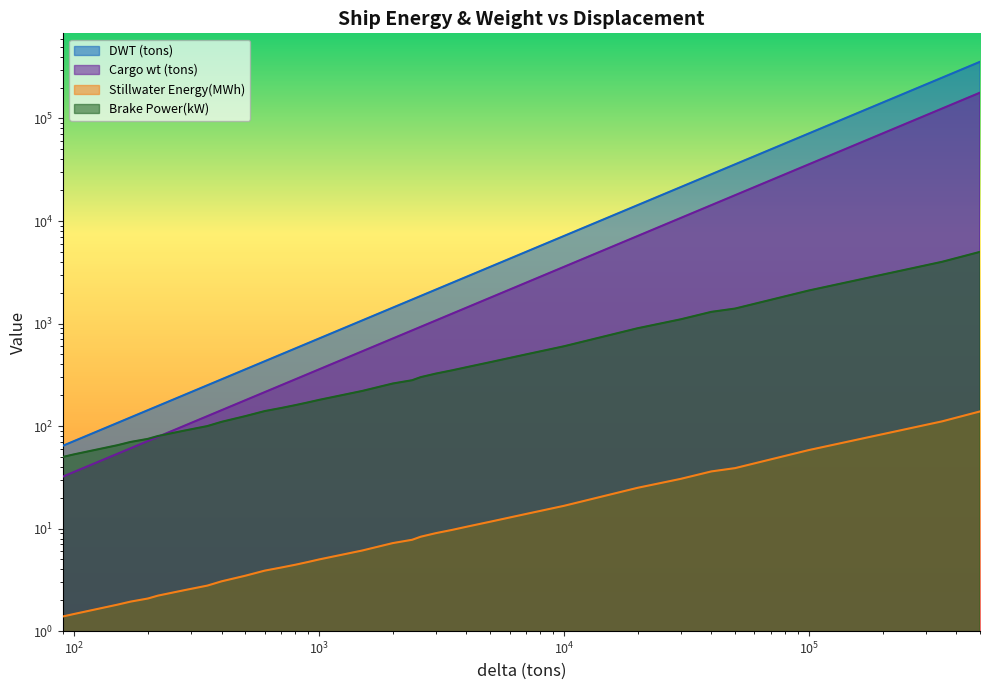

How many data points does each series have?

33